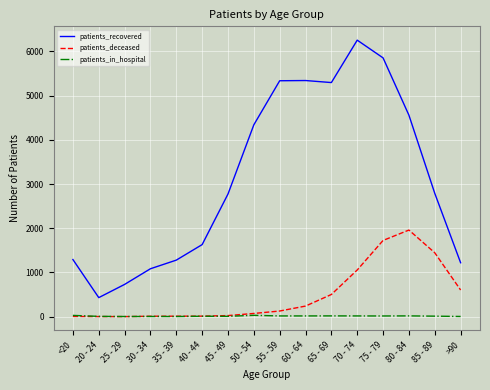

What is the highest value of the patients_recovered series?

6253